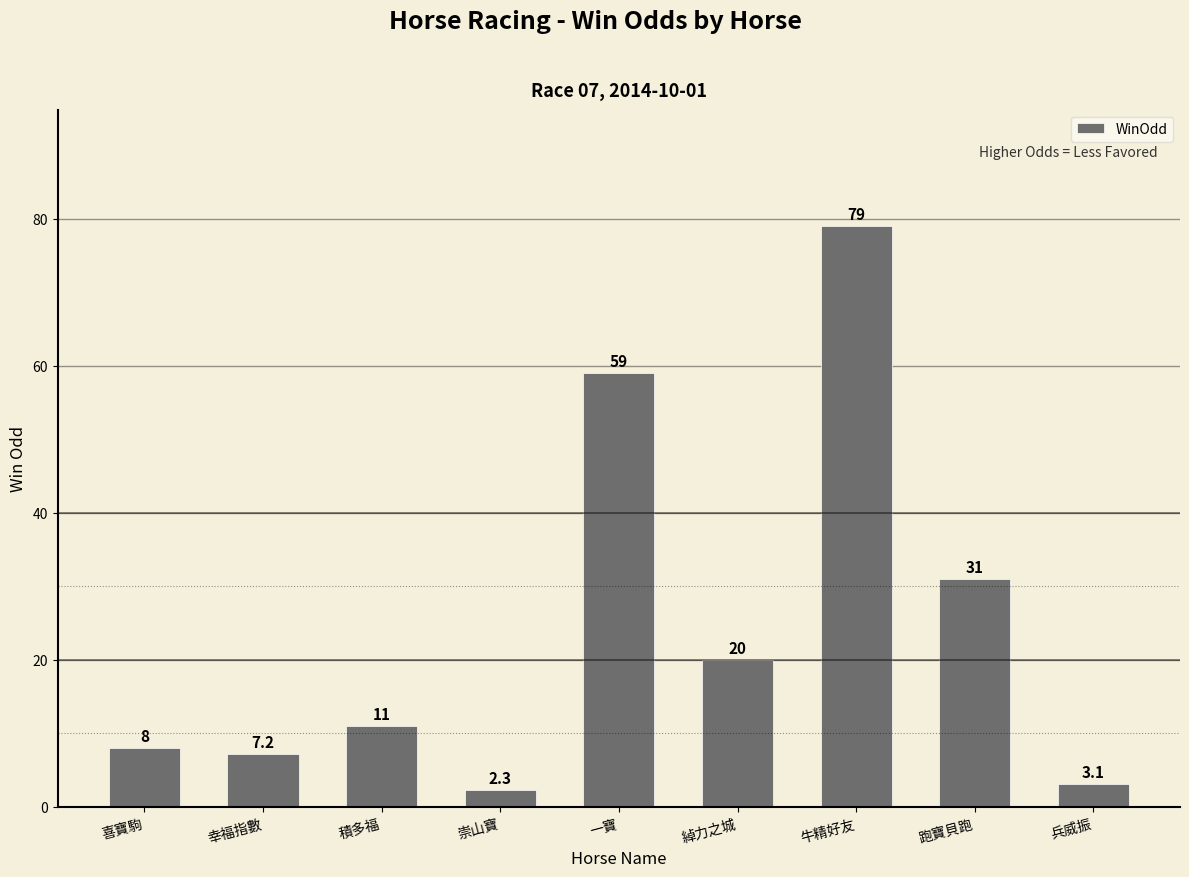

What is the ratio of the value at 牛精好友 to the value at 兵威振?

25.5